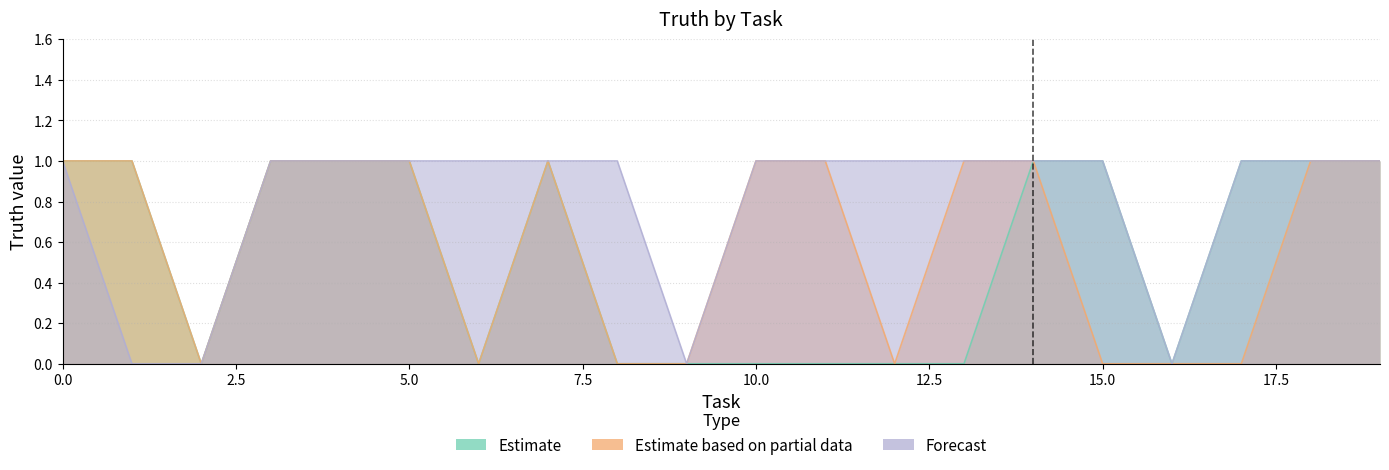

What is the value of the Forecast point at the 7th from the left?

1